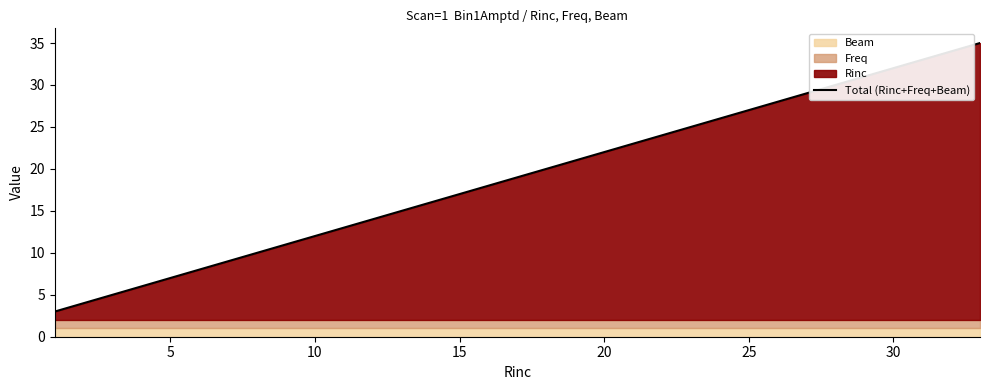

True or false: Total (Rinc+Freq+Beam) has a value of 35 at 20.

False